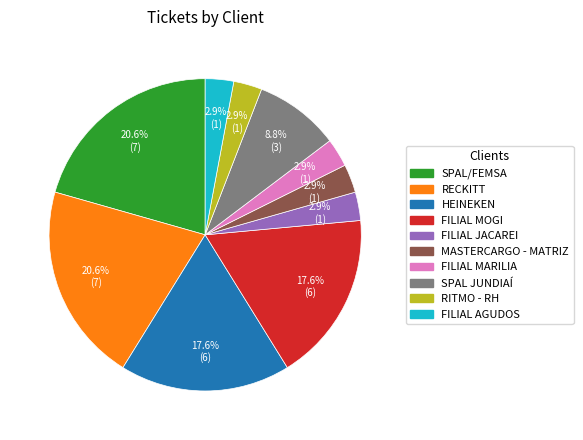

To the nearest percent, what is the average slice percentage?

10%